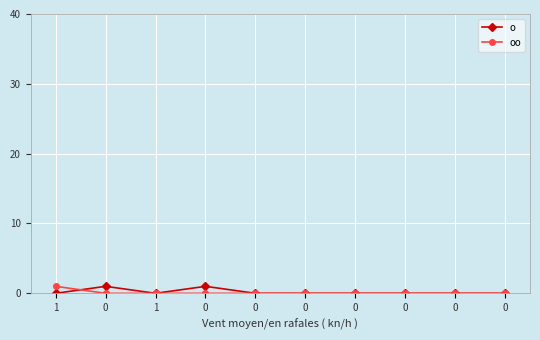

Reading left to right, extract all data points from this chart.

o: 1=0	0=1	1=0	0=1	0=0	0=0	0=0	0=0	0=0	0=0
oo: 1=1	0=0	1=0	0=0	0=0	0=0	0=0	0=0	0=0	0=0